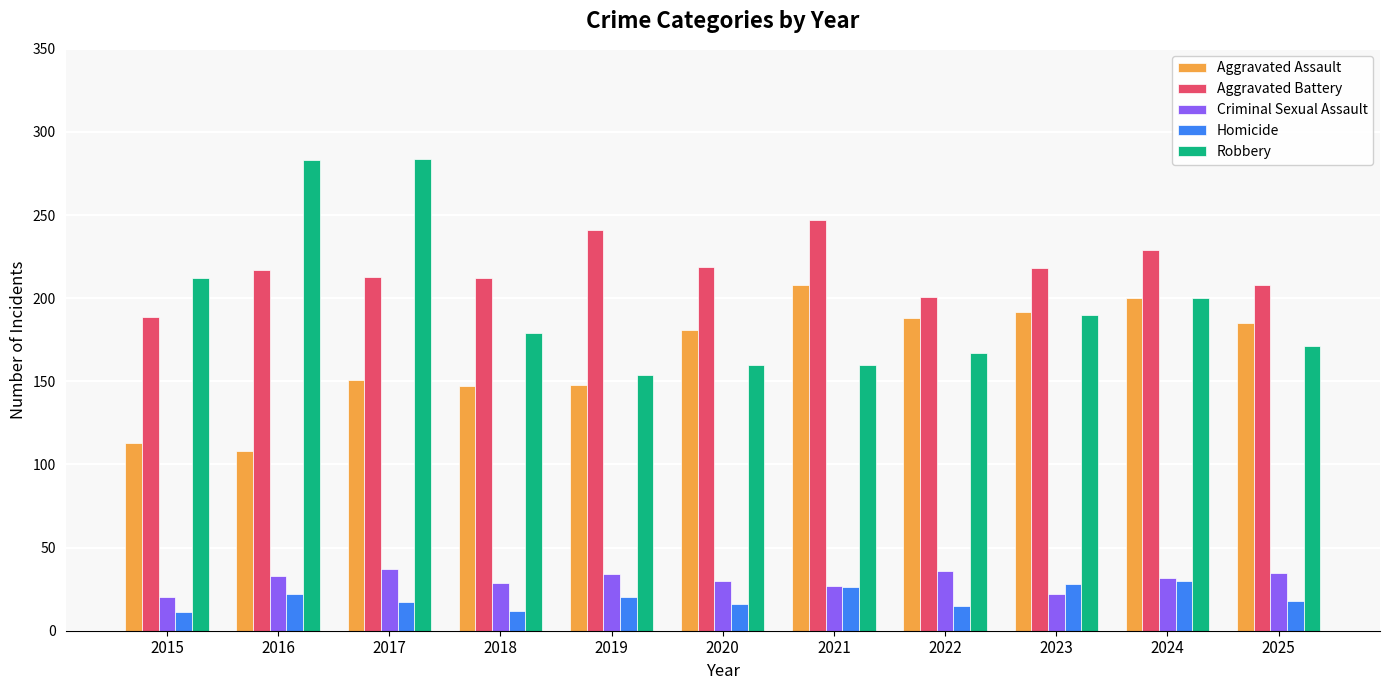

What are all the series names shown in the legend?

Aggravated Assault, Aggravated Battery, Criminal Sexual Assault, Homicide, Robbery